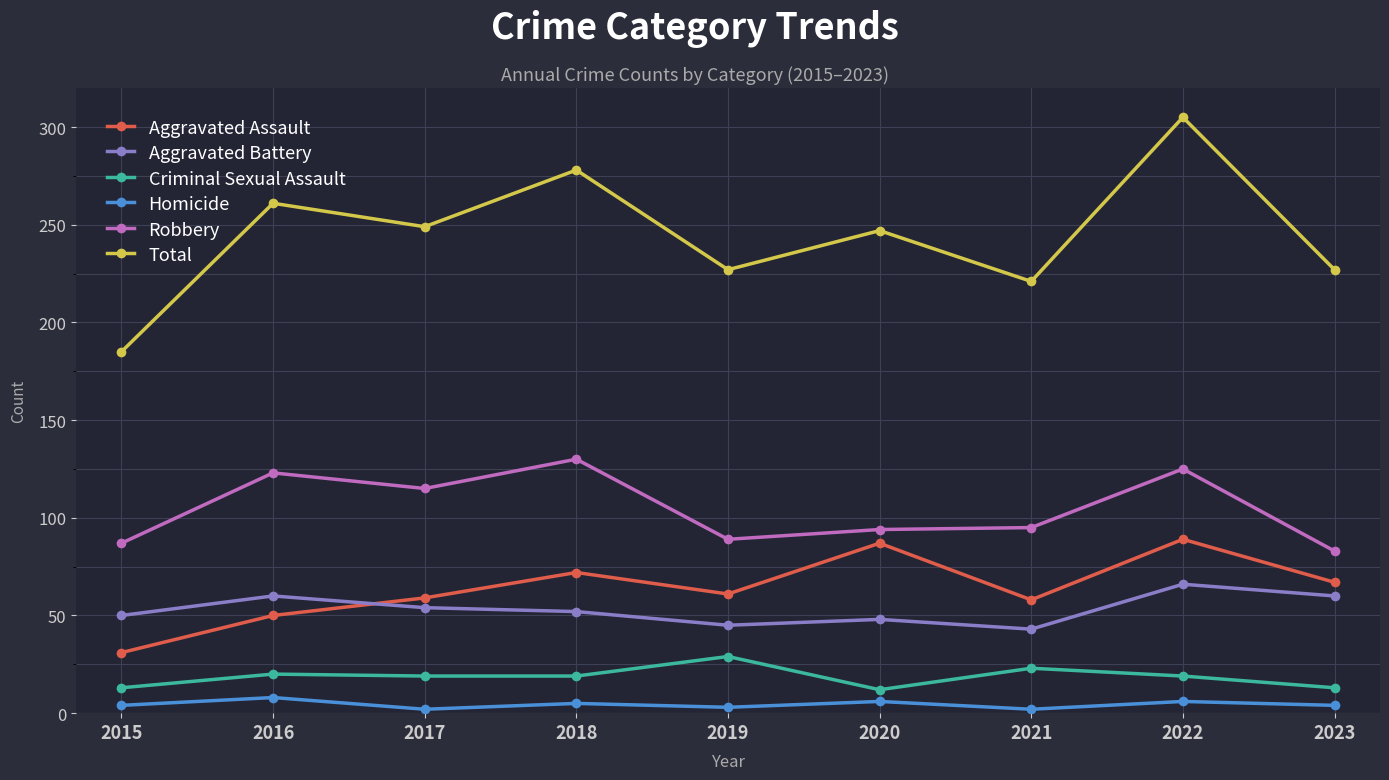

Which series has the largest total across all categories?

Total